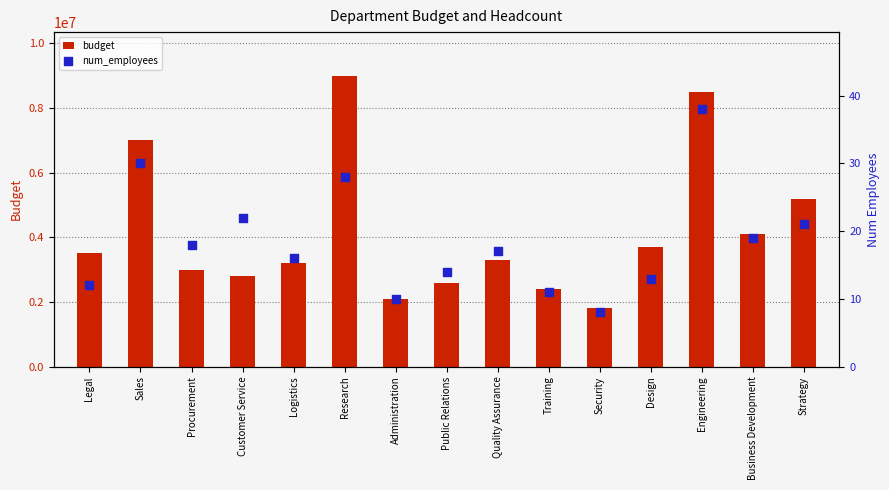

What is the total value across all series at Training?

2400011